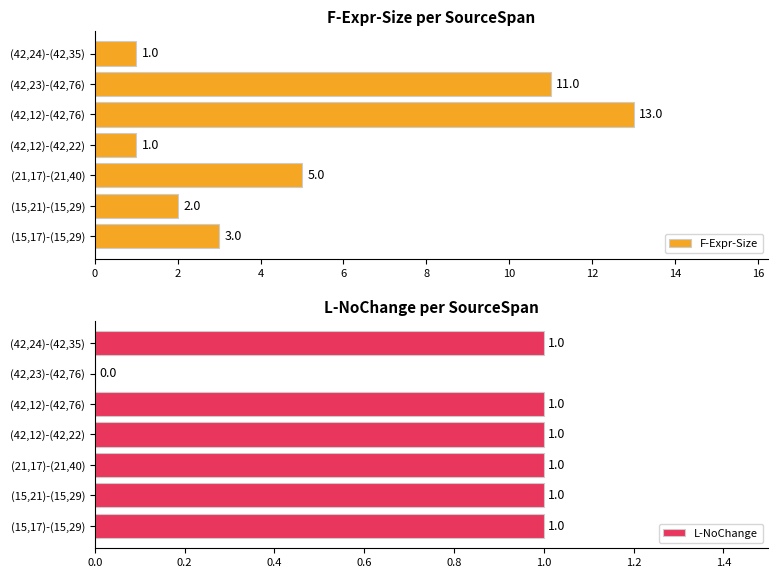

What are all the series names shown in the legend?

F-Expr-Size, L-NoChange